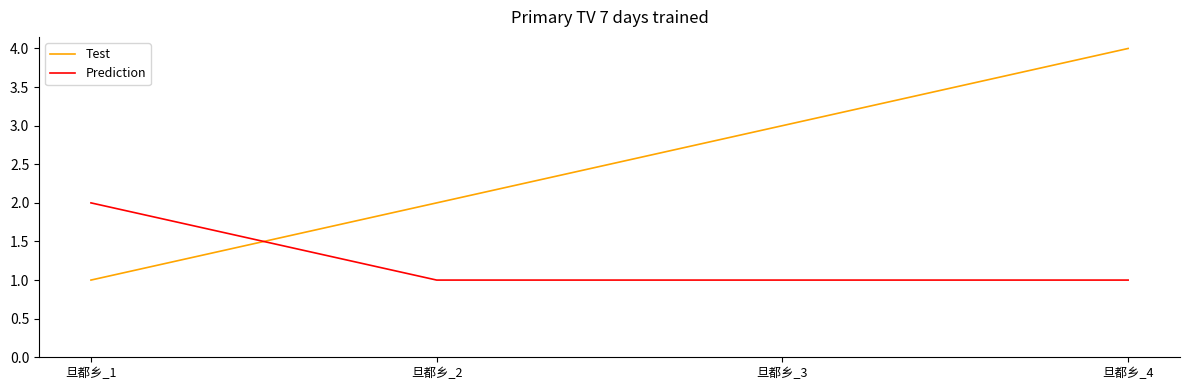

The Test series shows 2 at 旦都乡_2. True or false?

True